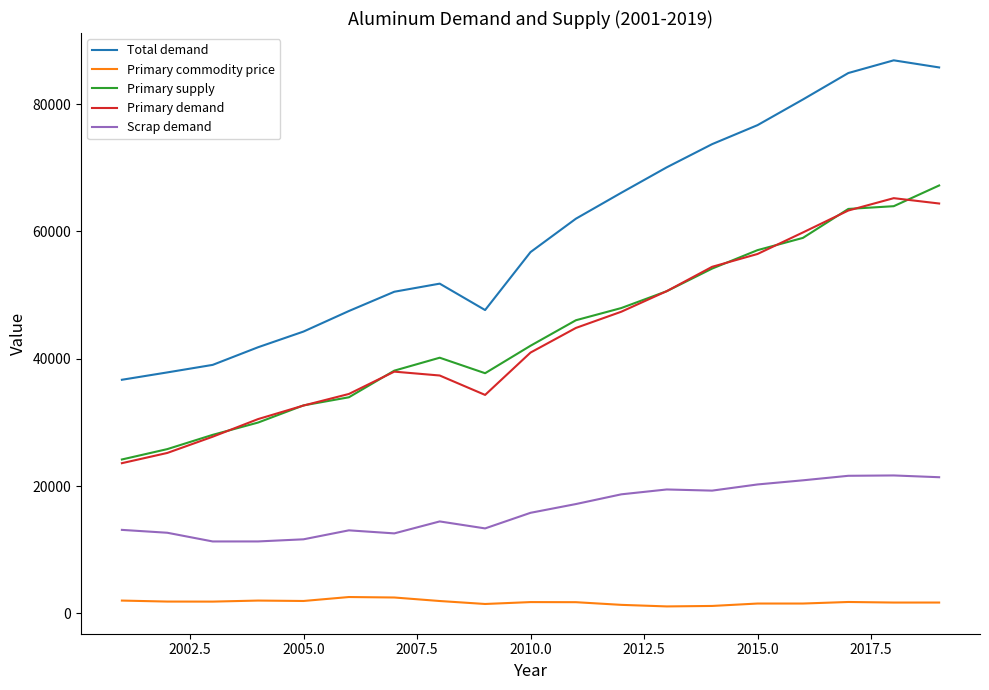

Which series has the largest range (max minus min)?

Total demand